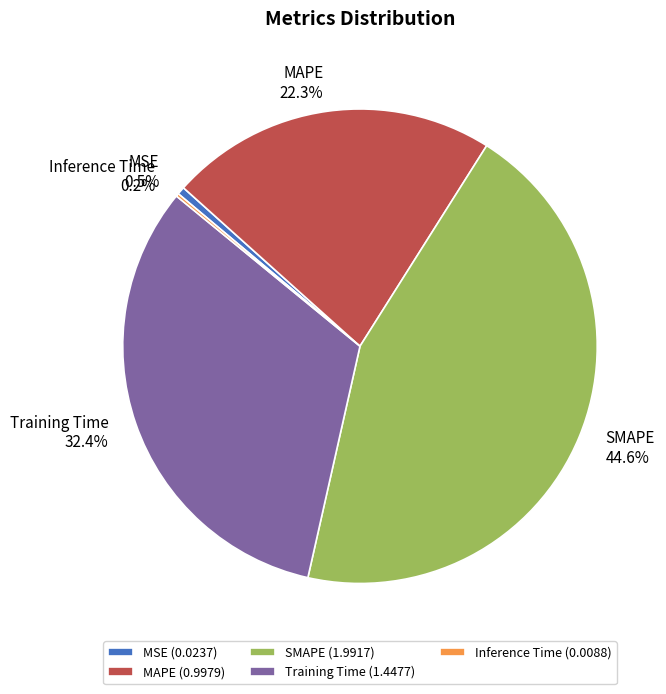

To the nearest percent, what is the average slice percentage?

20%